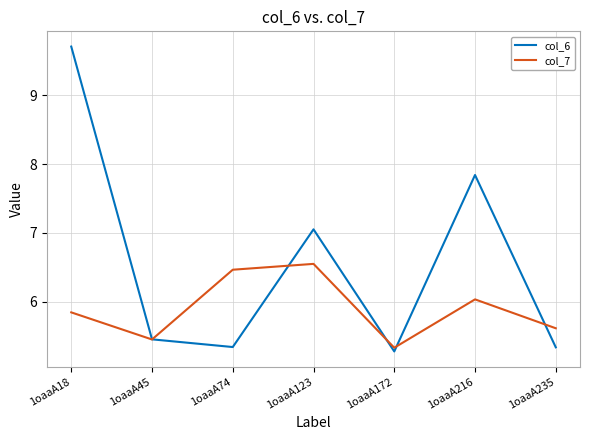

Is it true that col_6 equals 4.2 at 1oaaA216?

False